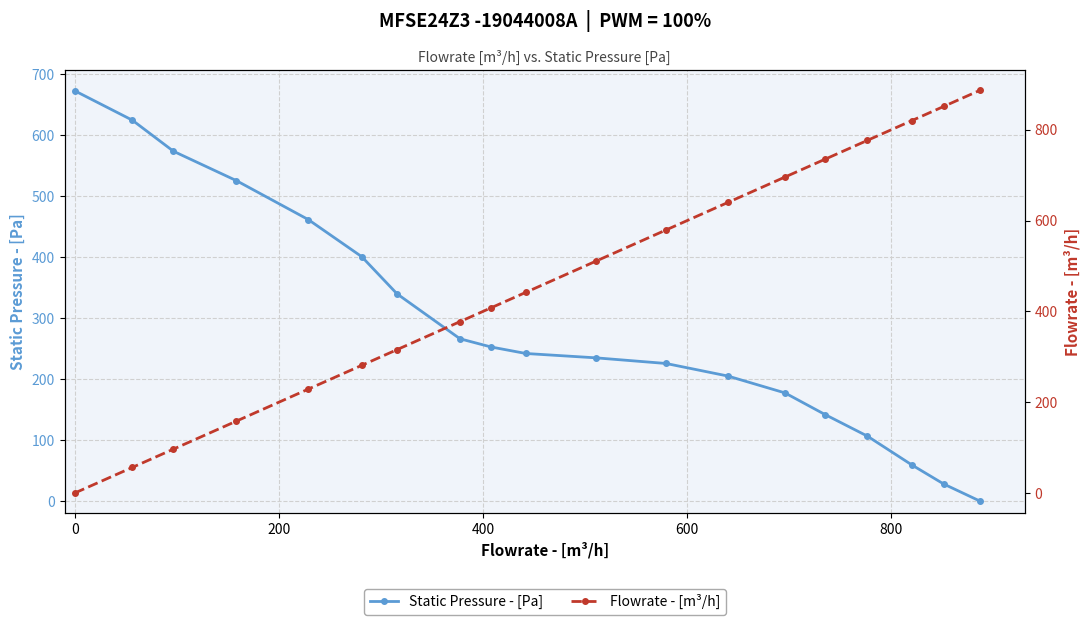

How many values in the Flowrate - [m³/h] series exceed 442?

10